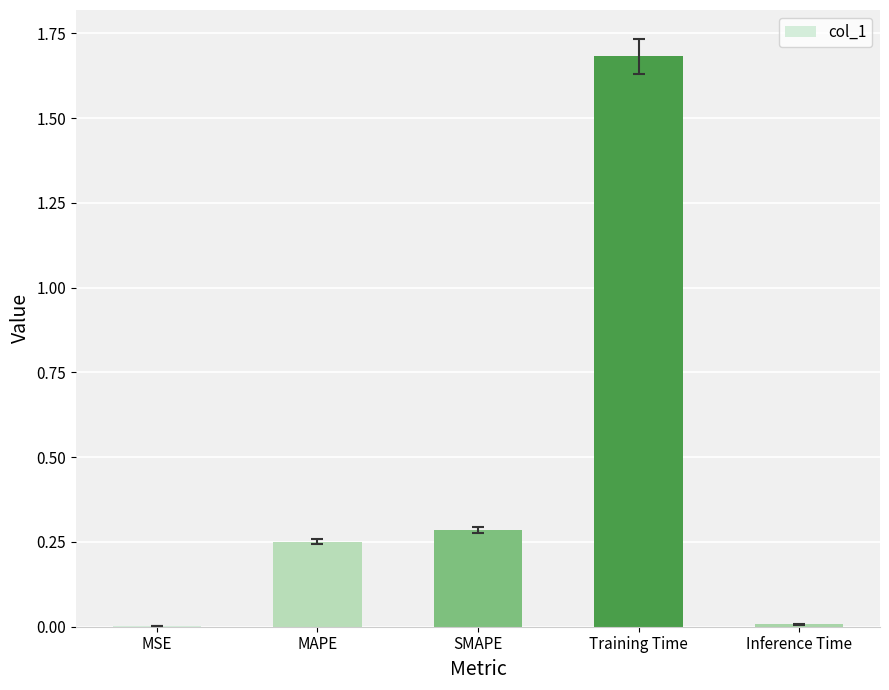

What is the sum of all values?

2.2